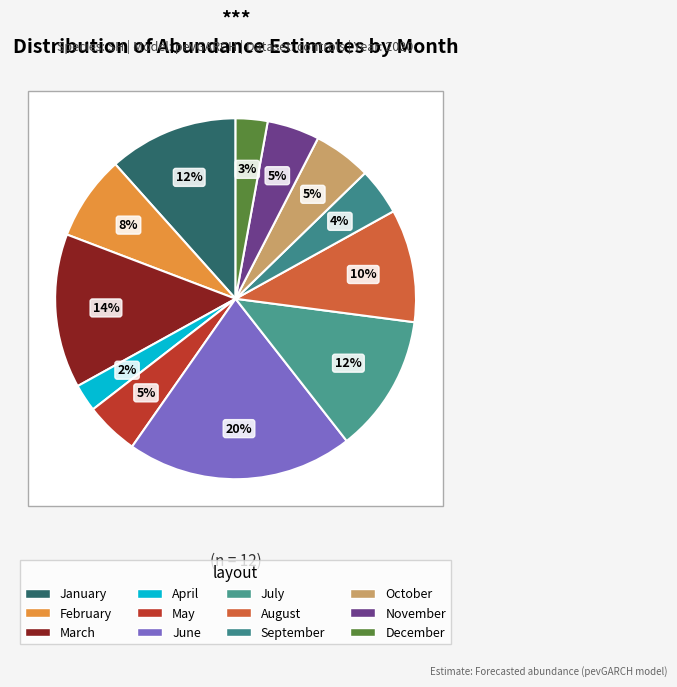

True or false: 11 accounts for 5% of the total.

True